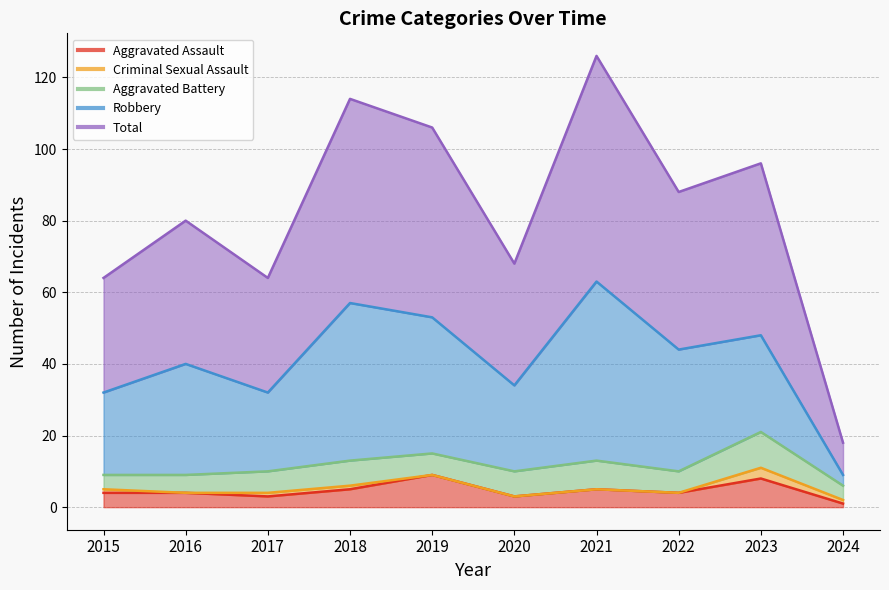

The value of Criminal Sexual Assault at 2015 is 1. True or false?

True